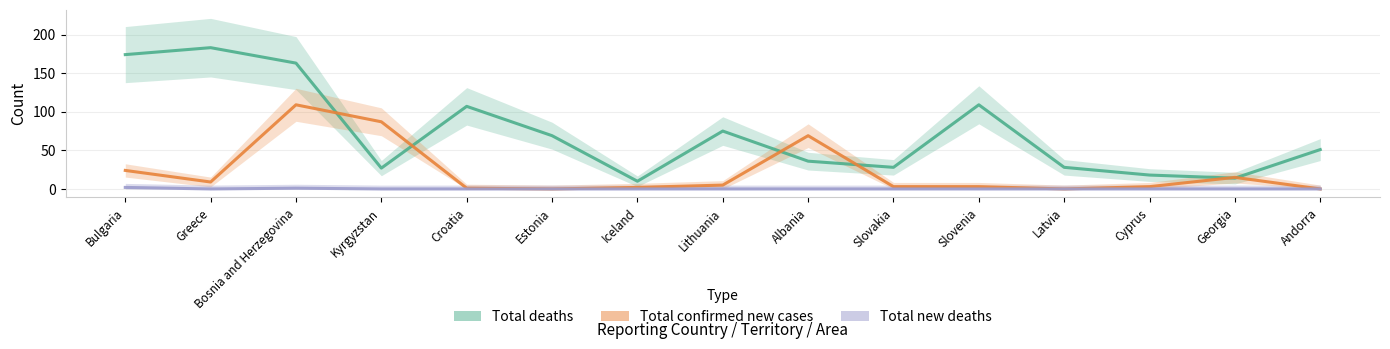

What is the spread (max minus min) of values at Slovenia?

109